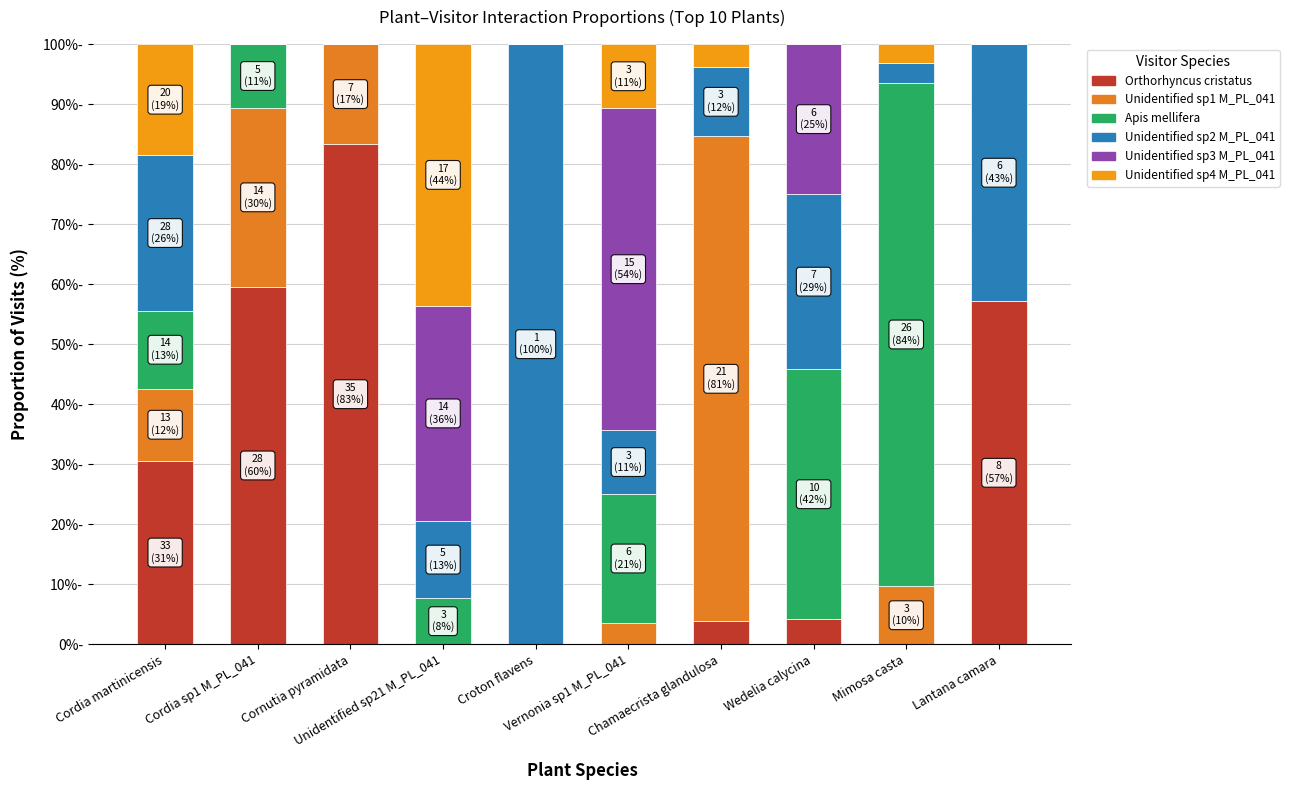

Where is Orthorhyncus cristatus nearest to the value 41?

Cordia martinicensis